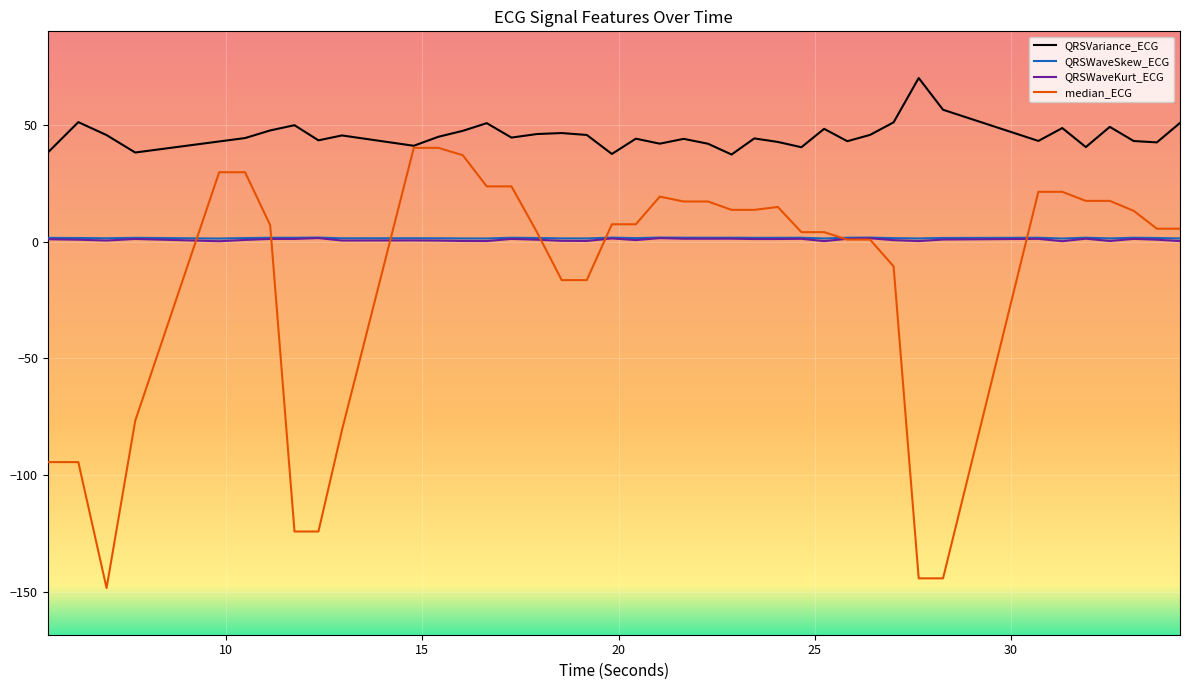

What is the highest value of the median_ECG series?

40.1